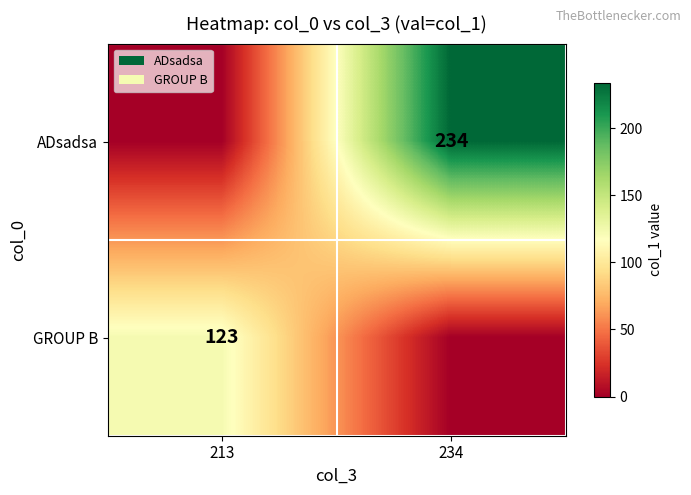

The value of ADsadsa at 234 is 389. True or false?

False